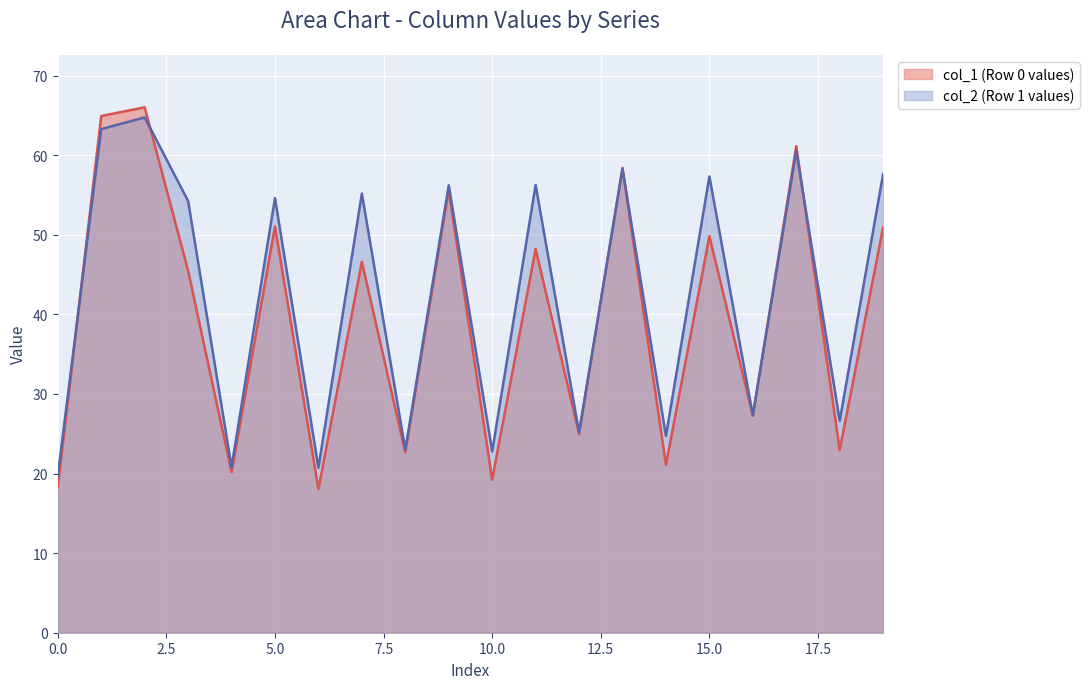

The value of col_2 (Row 1 values) at 15.0 is 35.0. True or false?

False